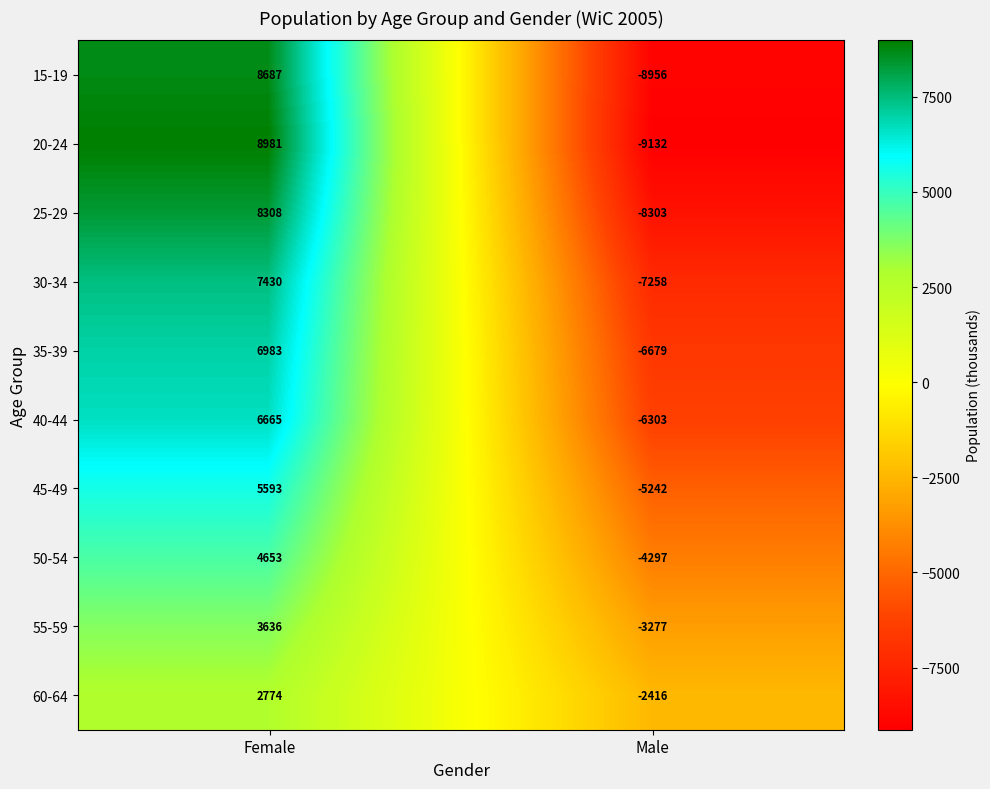

What is the difference between the 40-44 values at Male and Female?

12968